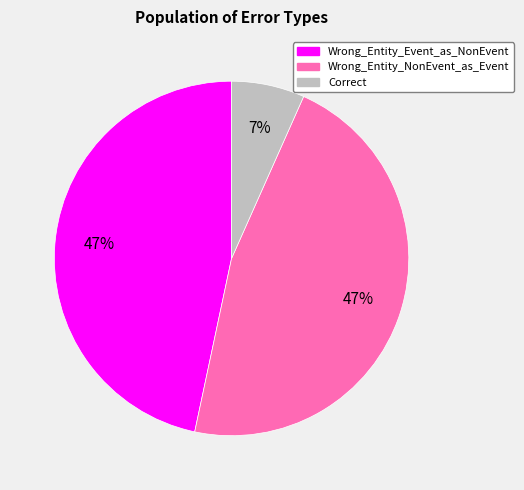

What percentage is the Correct slice, to the nearest percent?

7%